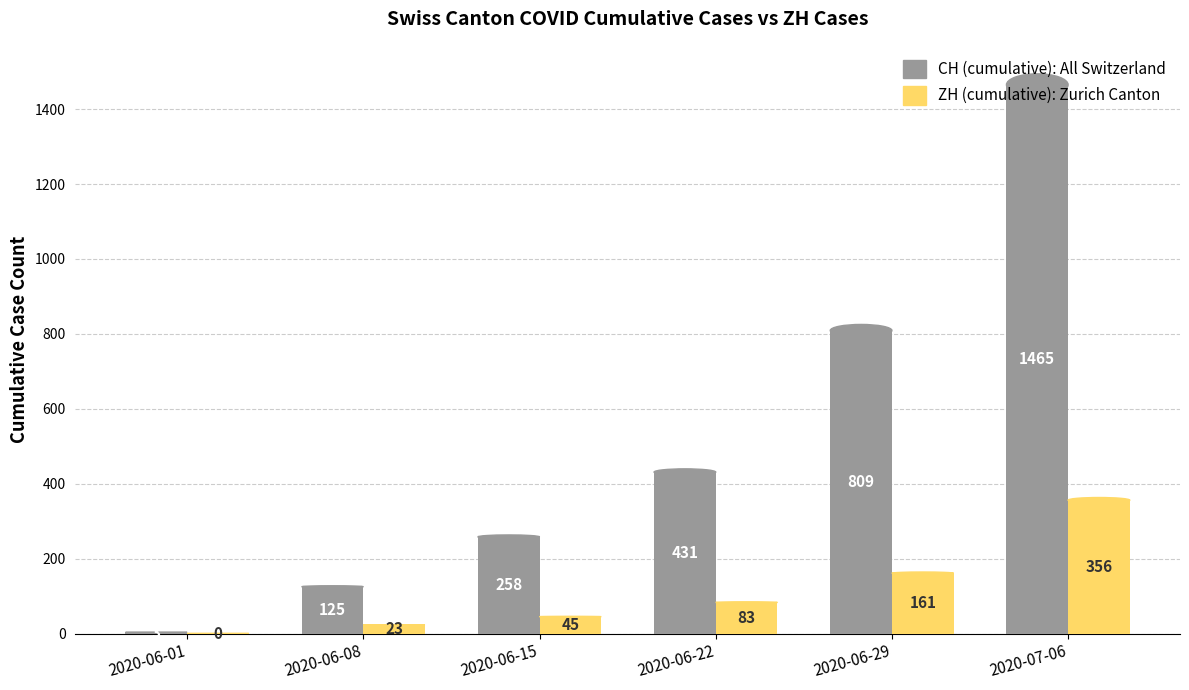

Are the bars grouped side by side (vs. stacked)?

Yes